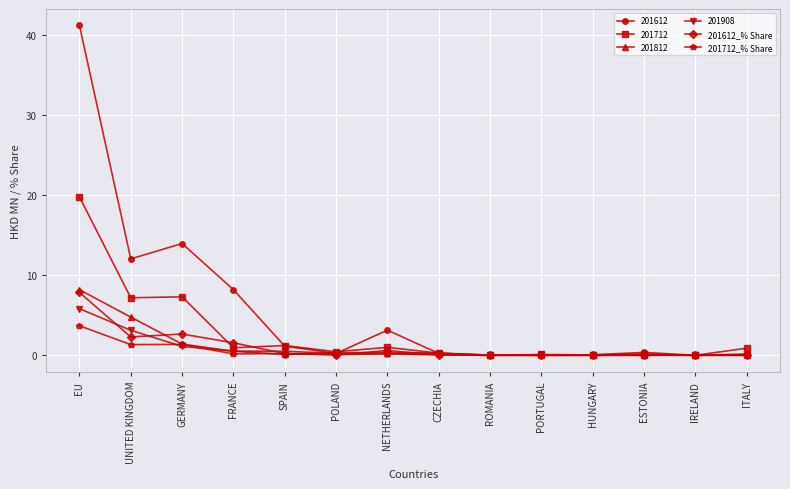

What is the label of the 1st point from the right?

ITALY